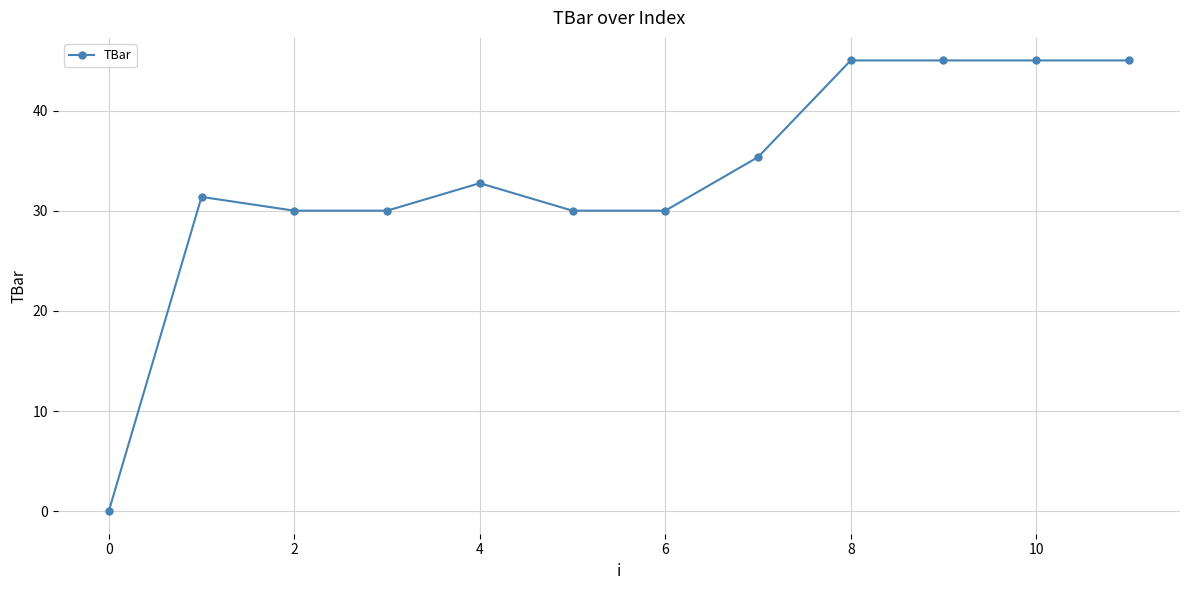

What is the value of the 3rd point from the left?

30.0